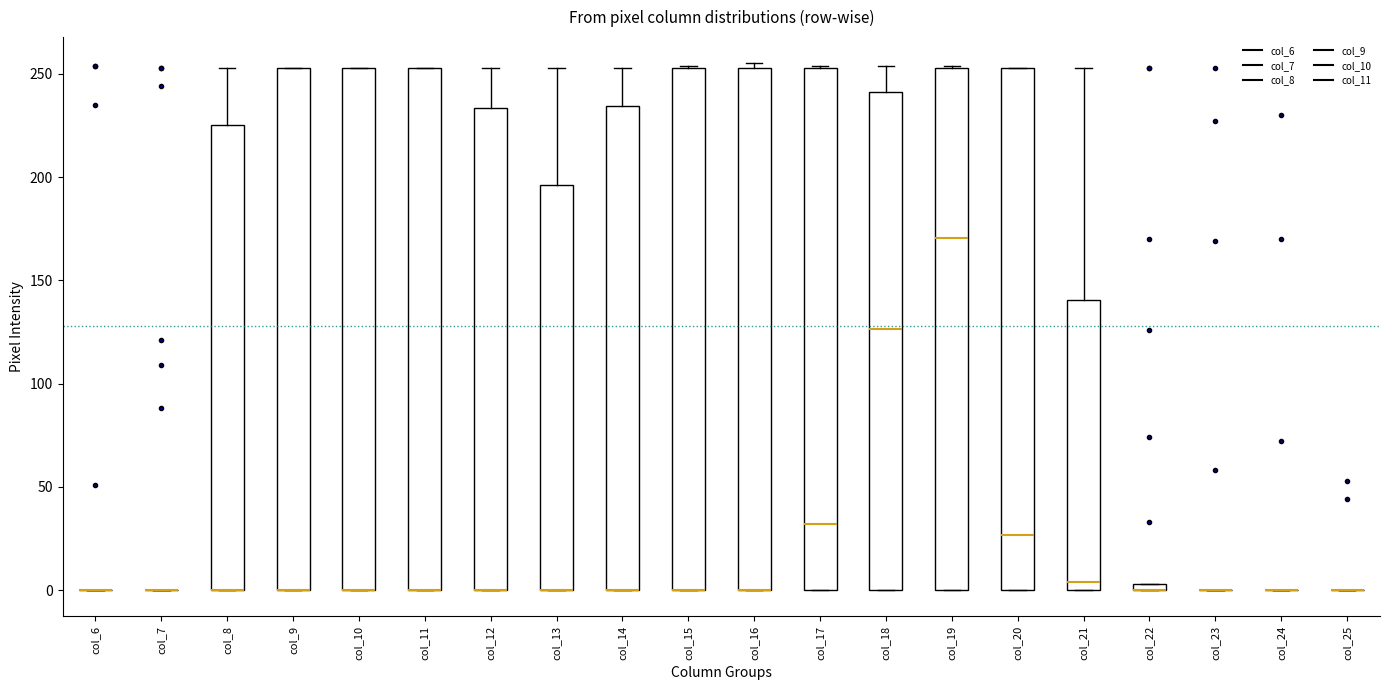

Where does the median line of the box for col_21 sit on the y-axis? The values are not printed on the chart, so give them approximately, as read against the axis.

5